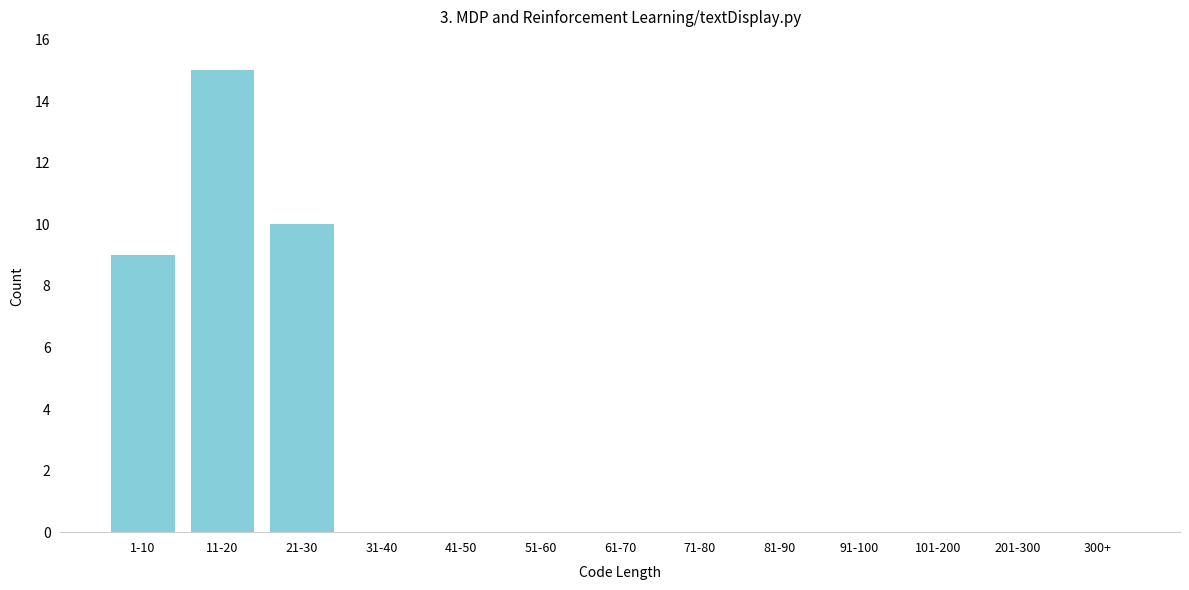

Reading left to right, extract all data points from this chart.

1-10=9	11-20=15	21-30=10	31-40=0	41-50=0	51-60=0	61-70=0	71-80=0	81-90=0	91-100=0	101-200=0	201-300=0	300+=0